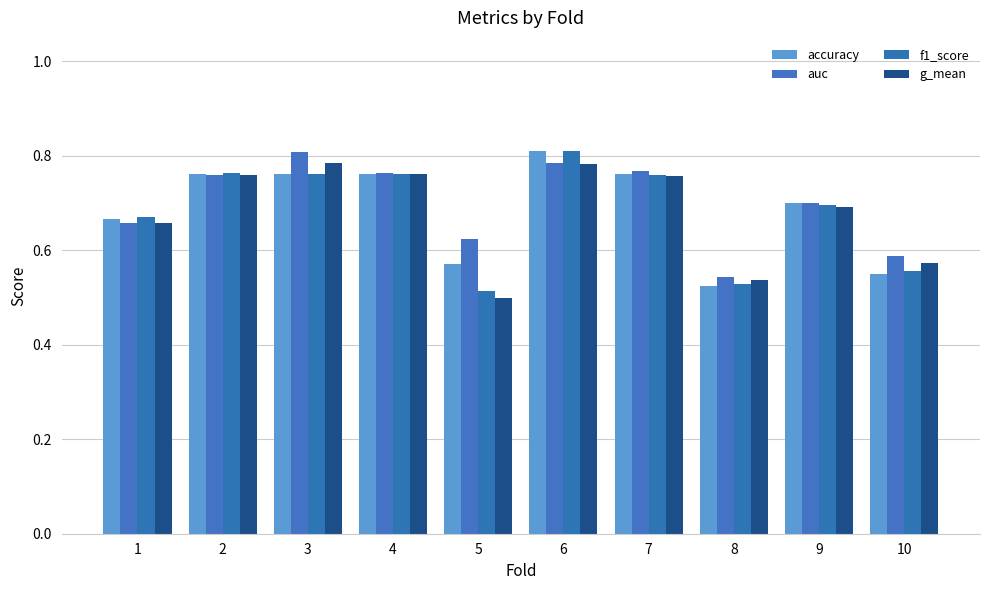

List the series in order of their peak value, highest first.

accuracy, f1_score, auc, g_mean